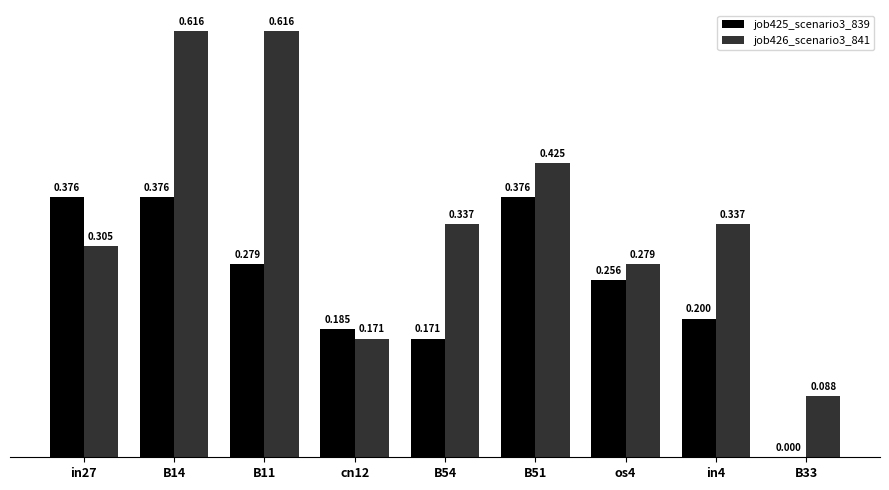

How many categories are shown in the chart?

9